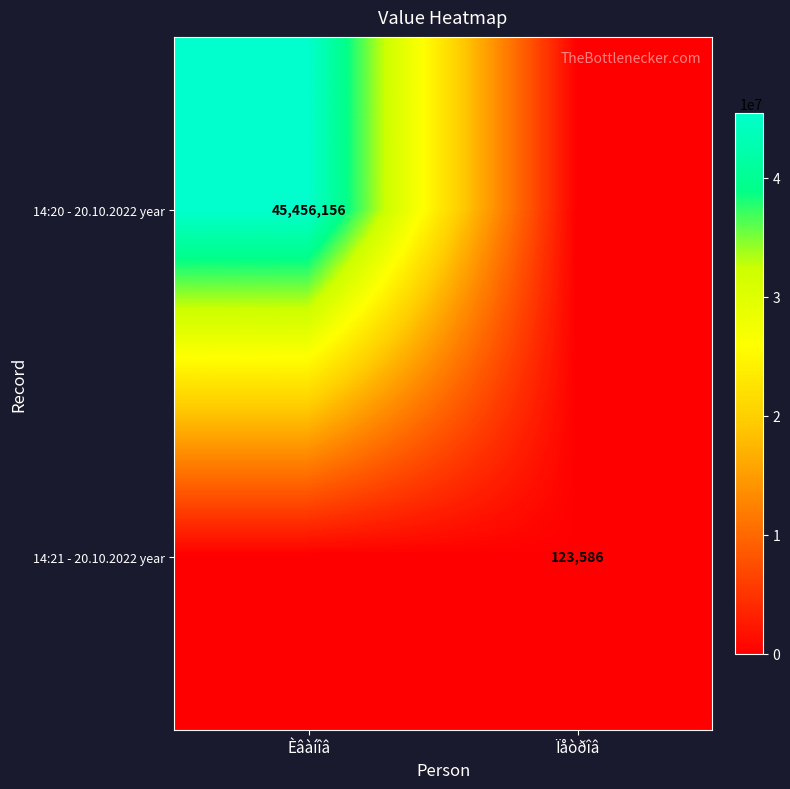

Which category has the lowest value across all series?

Ïåòðîâ